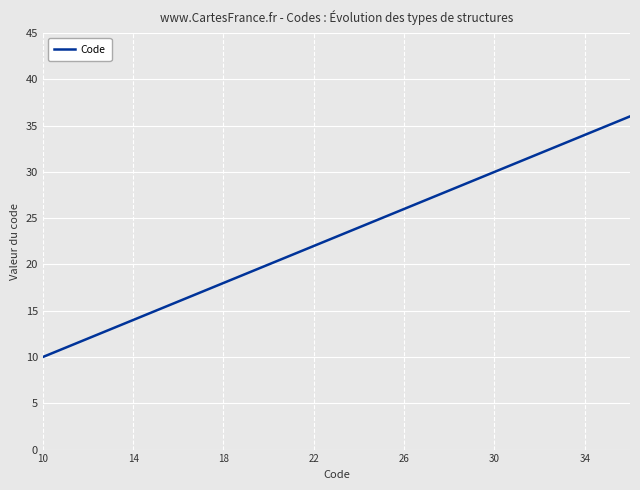

What is the maximum value shown in the chart?

36